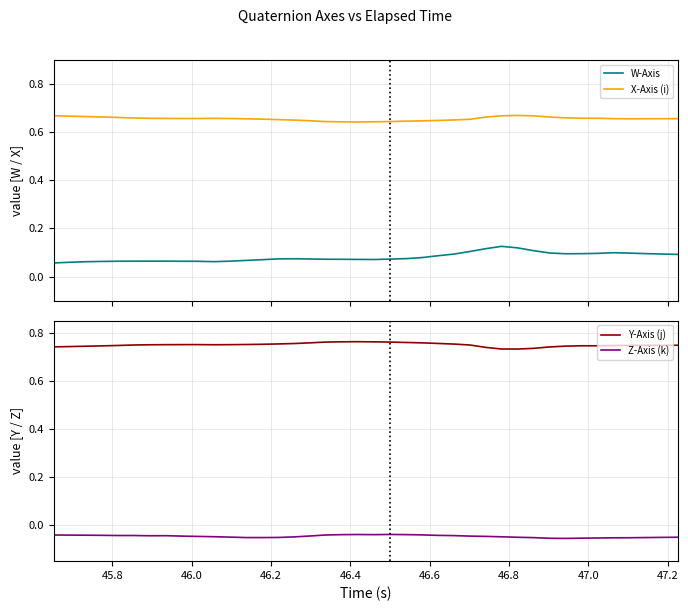

True or false: Z-Axis (k) and W-Axis cross at least once.

False